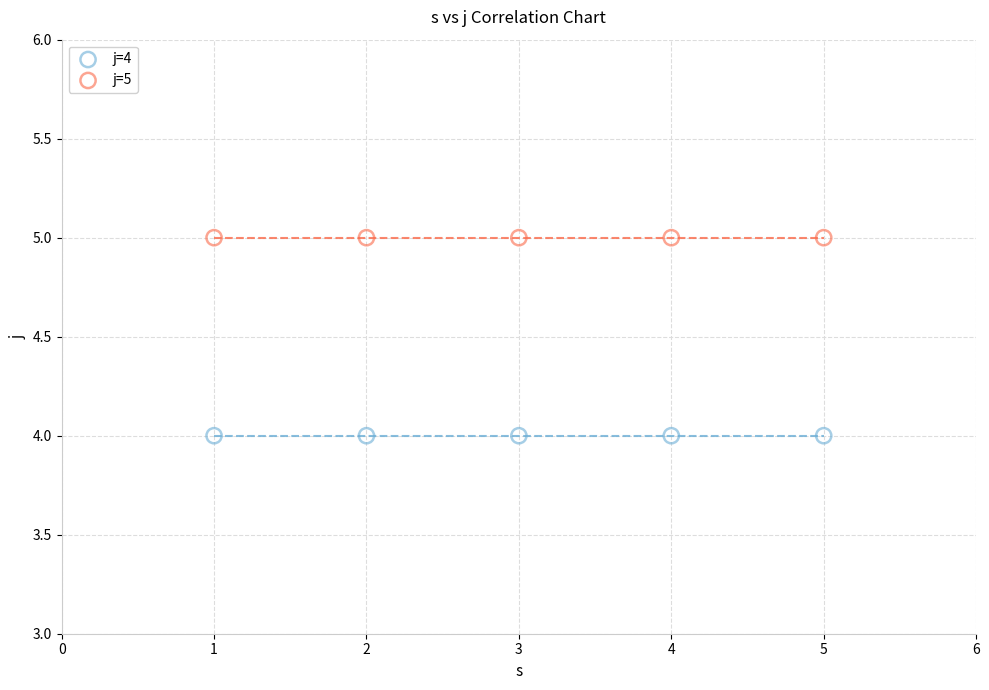

Which series contains the lowest Y value?

j=4